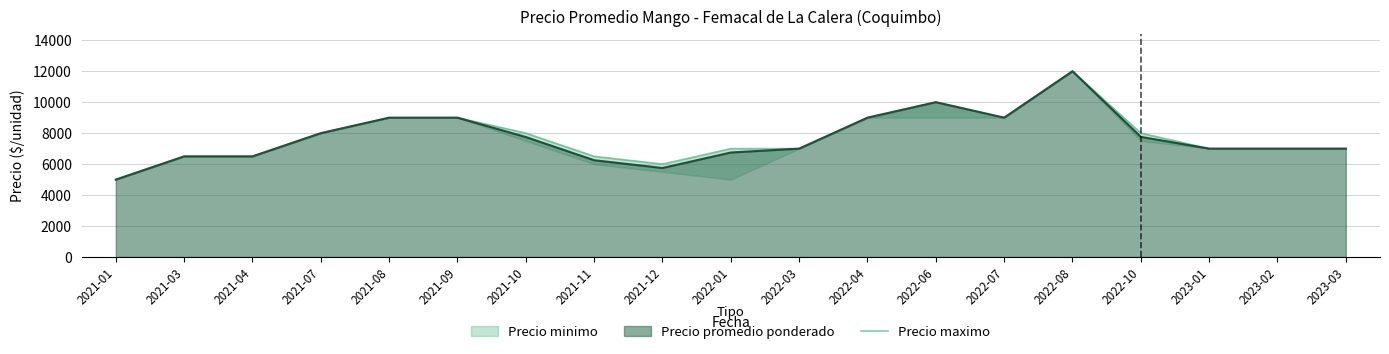

What is the highest value of the Precio promedio ponderado series?

12000